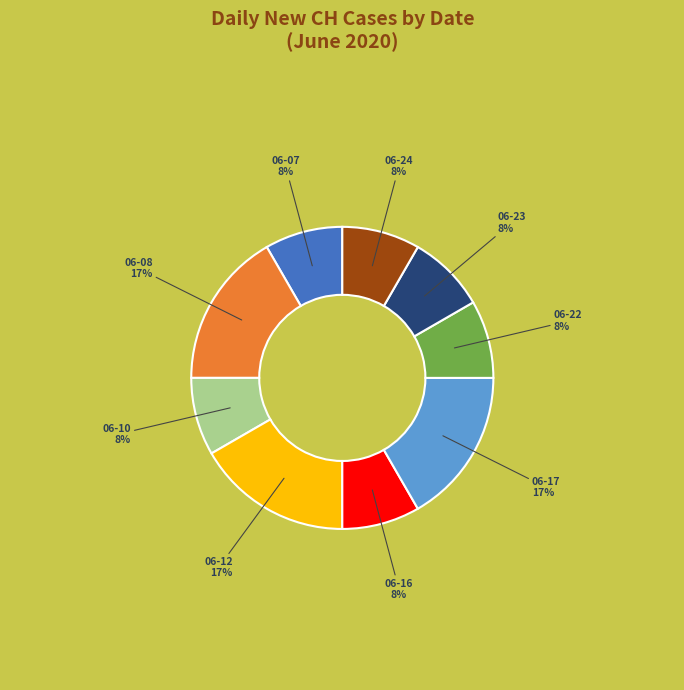

To the nearest percent, what is the average slice percentage?

11%